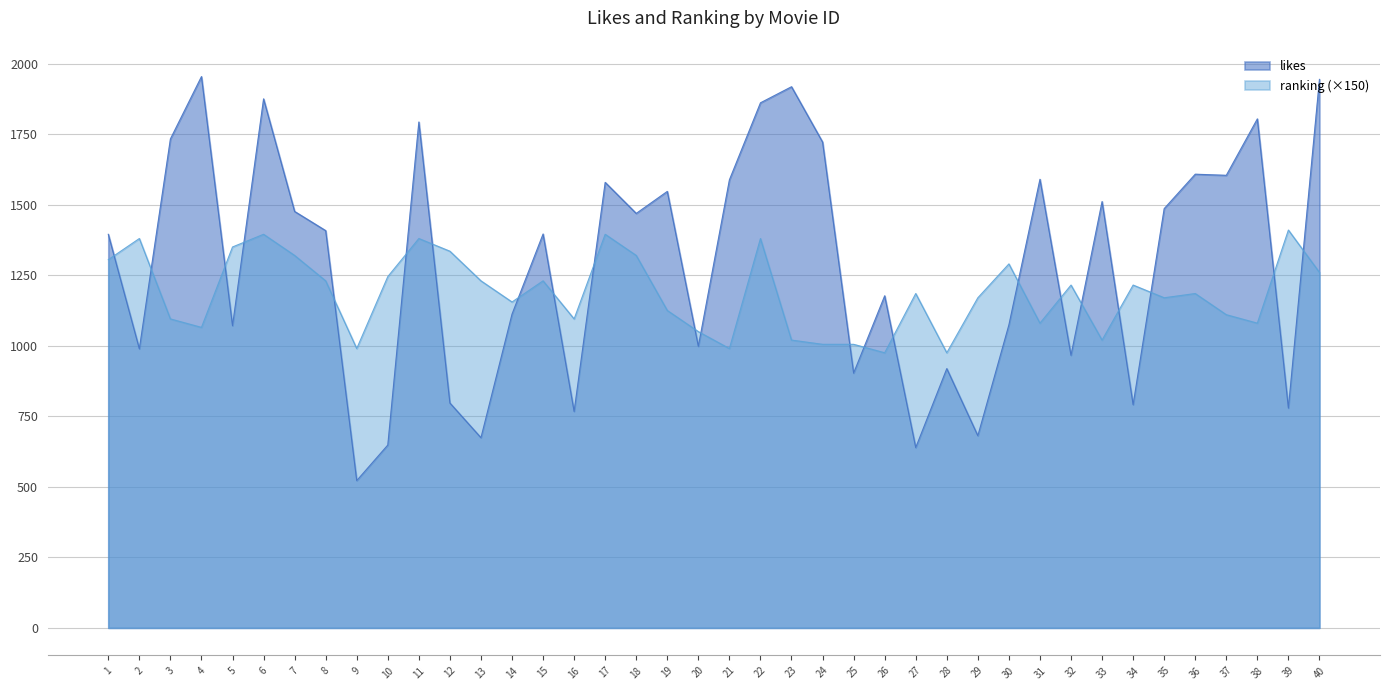

At 16, list the series in order from largest to smallest.

ranking (×150), likes